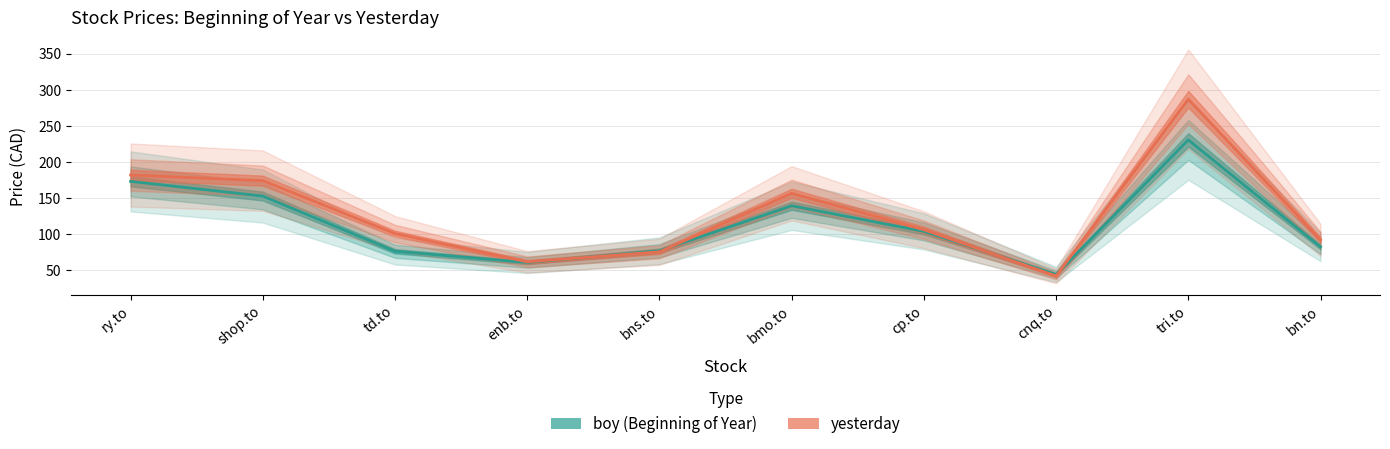

At which category does yesterday reach its first local peak?

bmo.to